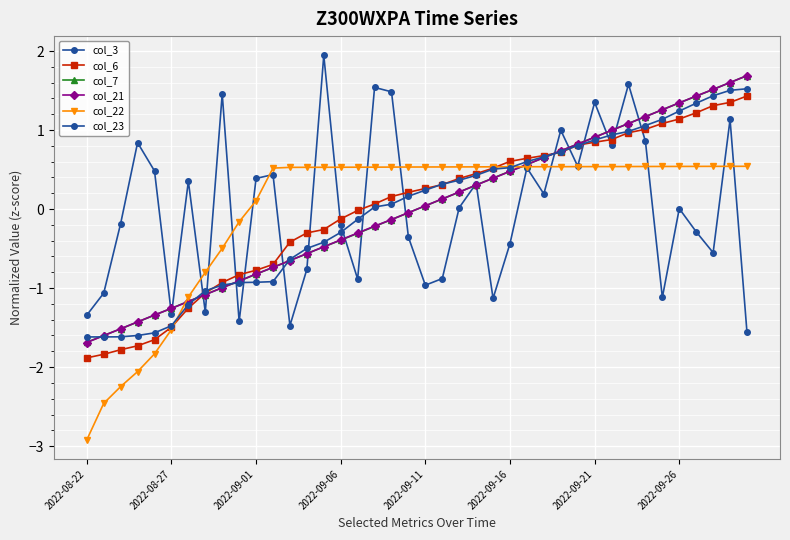

What is the value of the col_7 point at the 23rd from the left?

0.2